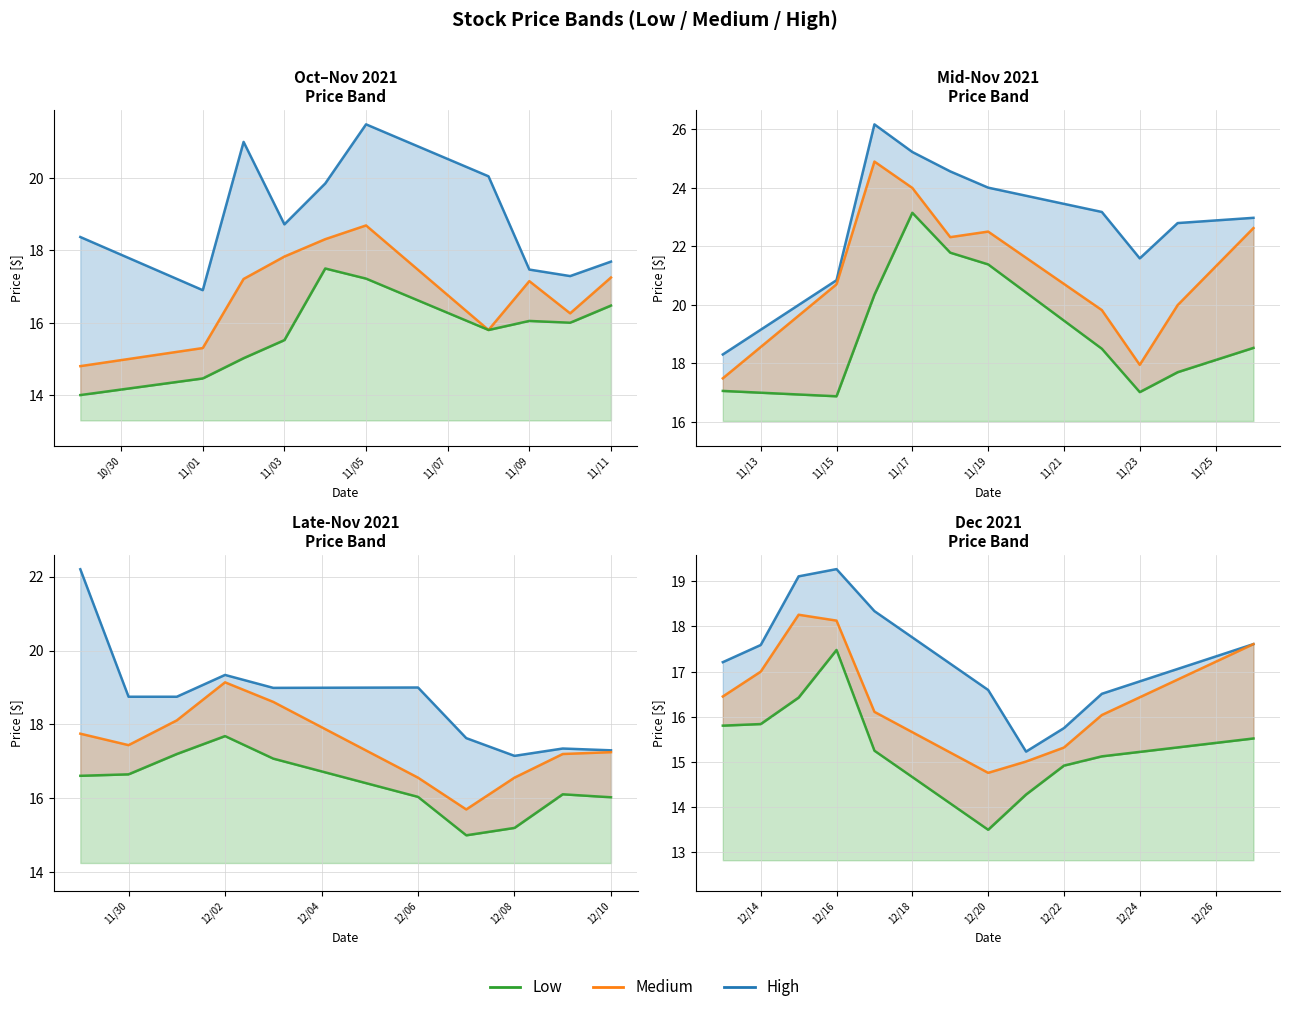

Is the value of Medium at 11/05 greater than the value of High at 11/03?

No